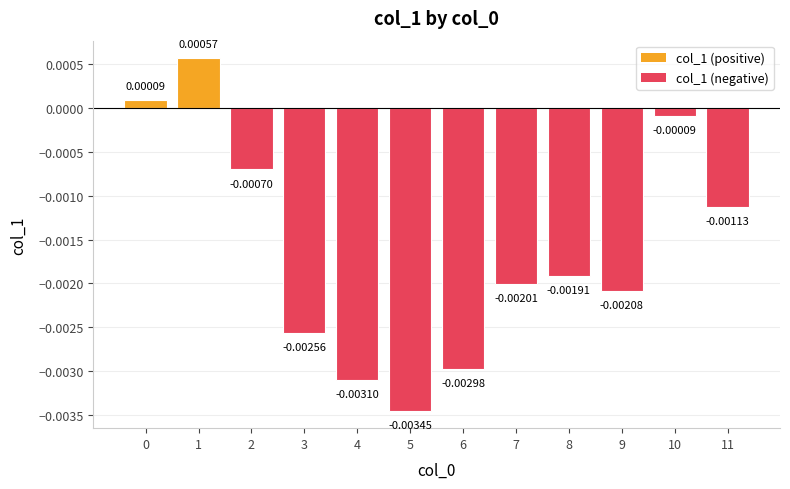

How many values are below zero?

10